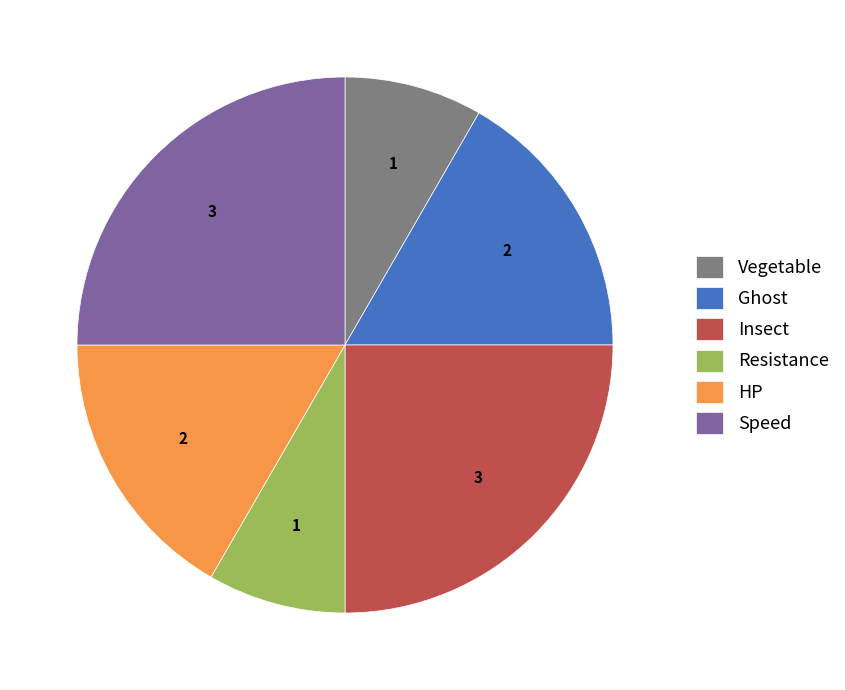

The Insect slice represents 31% of the pie. True or false?

False